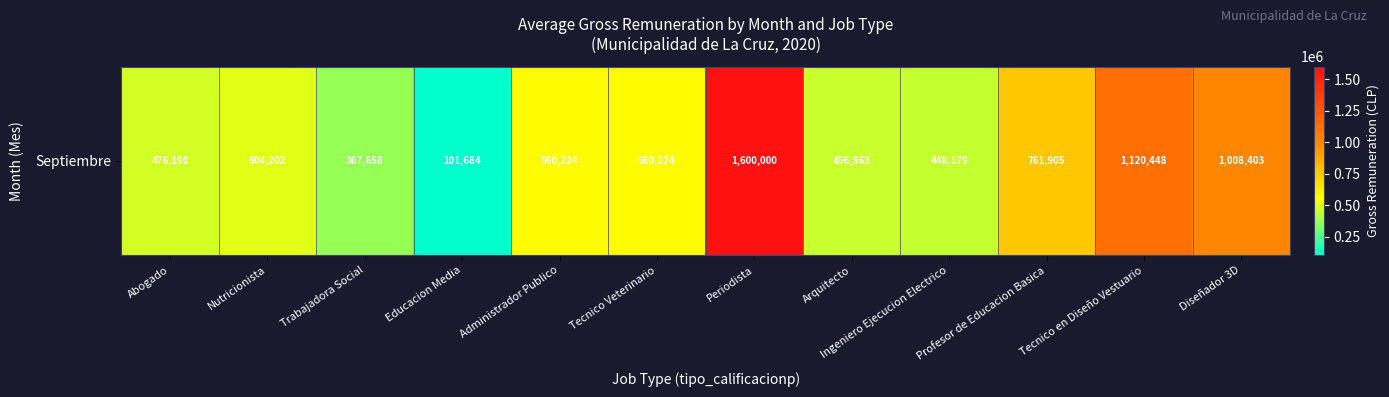

What is the difference between the second highest and minimum values?

1018764